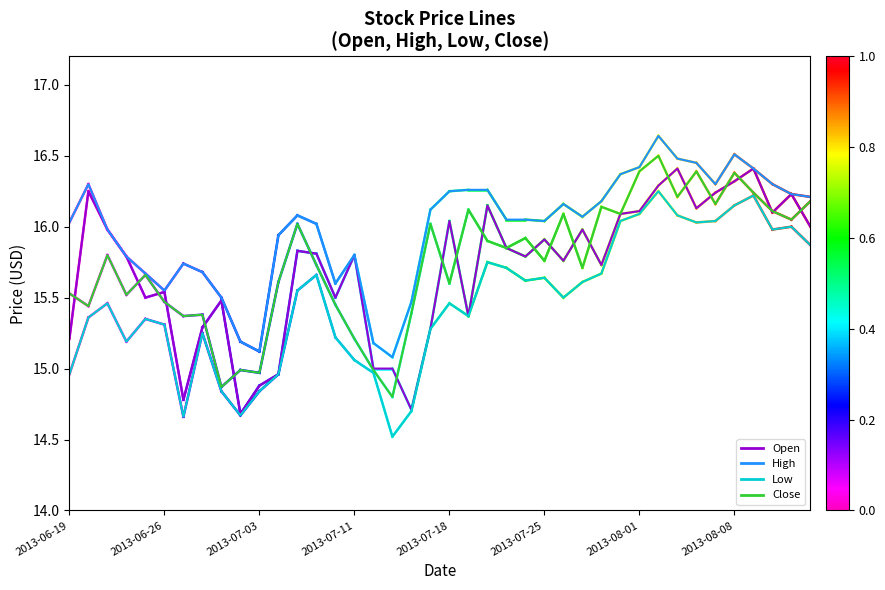

Reading left to right, list all the values displayed in this chart.

Open: 15.2	16.2	16.0	15.8	15.5	15.5	14.8	15.3	15.5	14.7	14.9	15.0	15.8	15.8	15.5	15.8	15.0	15.0	14.7	15.3	16.0	15.4	16.1	15.8	15.8	15.9	15.8	16.0	15.7	16.1	16.1	16.3	16.4	16.1	16.2	16.3	16.4	16.1	16.2	16.0
High: 16.0	16.3	16.0	15.8	15.7	15.6	15.7	15.7	15.5	15.2	15.1	15.9	16.1	16.0	15.6	15.8	15.2	15.1	15.5	16.1	16.2	16.3	16.3	16.1	16.1	16.0	16.2	16.1	16.2	16.4	16.4	16.6	16.5	16.4	16.3	16.5	16.4	16.3	16.2	16.2
Low: 15.0	15.4	15.5	15.2	15.3	15.3	14.7	15.2	14.8	14.7	14.8	15.0	15.6	15.7	15.2	15.1	15.0	14.5	14.7	15.3	15.5	15.4	15.8	15.7	15.6	15.6	15.5	15.6	15.7	16.0	16.1	16.2	16.1	16.0	16.0	16.1	16.2	16.0	16.0	15.9
Close: 15.5	15.4	15.8	15.5	15.7	15.5	15.4	15.4	14.9	15.0	15.0	15.6	16.0	15.7	15.4	15.2	15.0	14.8	15.4	16.0	15.6	16.1	15.9	15.8	15.9	15.8	16.1	15.7	16.1	16.1	16.4	16.5	16.2	16.4	16.2	16.4	16.2	16.1	16.1	16.2